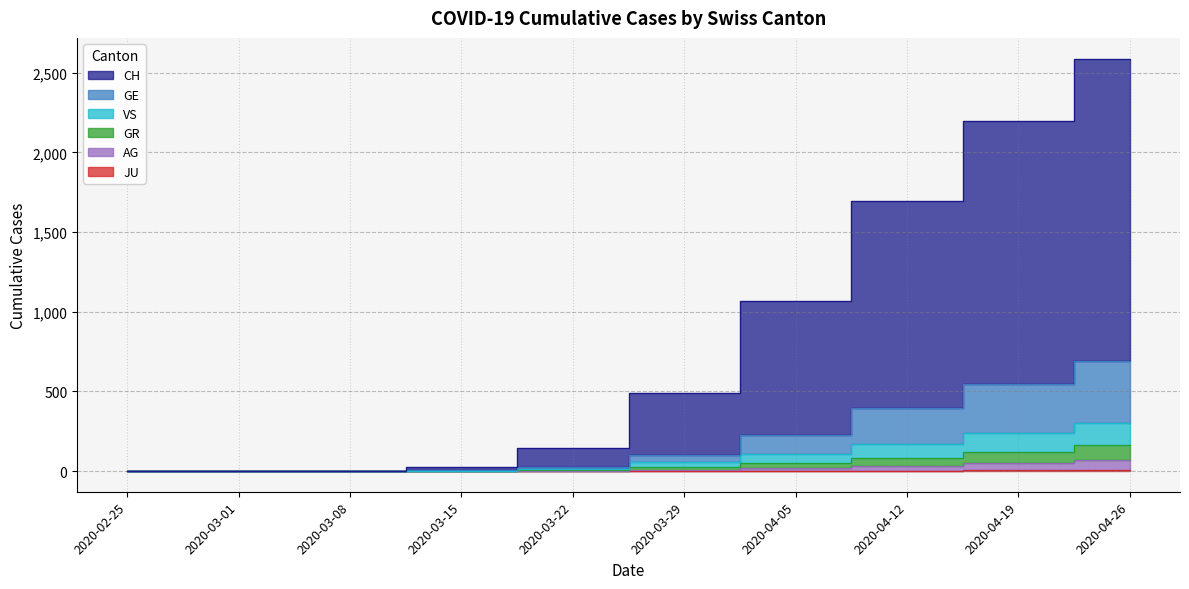

Which series has the largest range (max minus min)?

CH